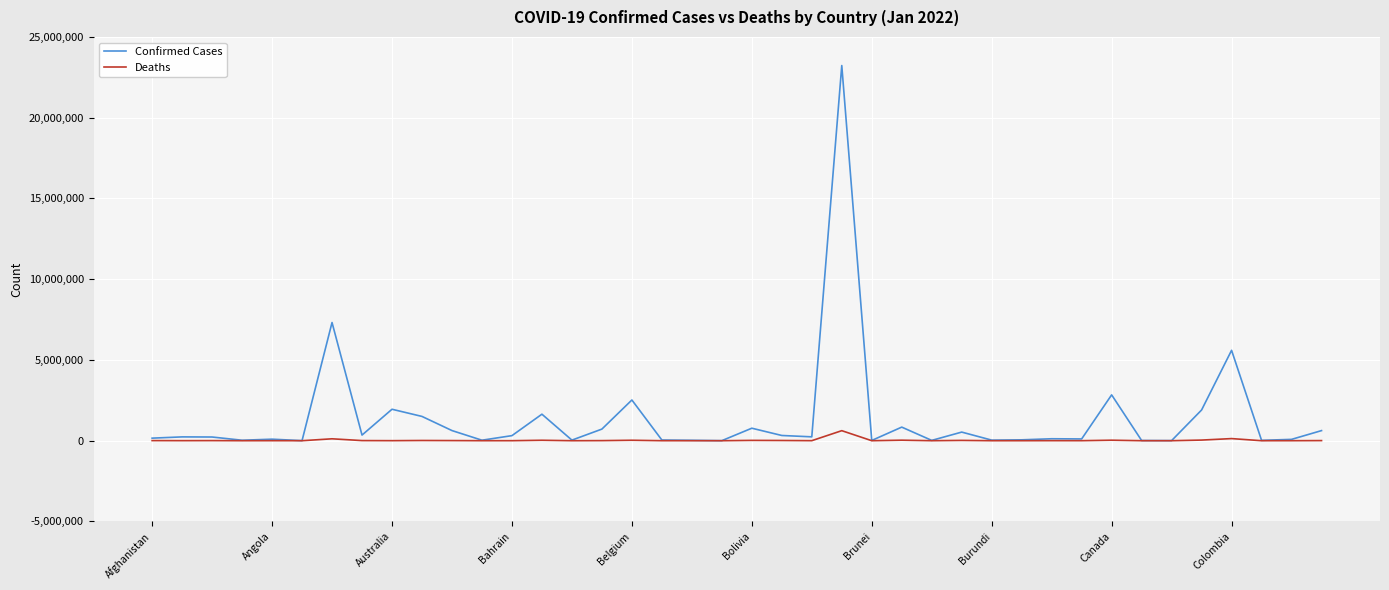

Which series has the widest spread of values?

Confirmed Cases